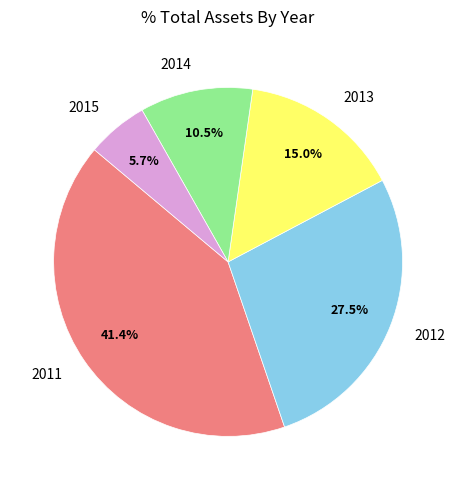

The 2011 slice represents 41% of the pie. True or false?

True